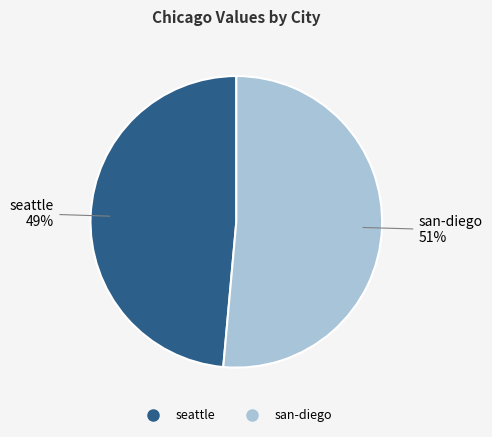

Is there any slice that represents more than half of the pie?

Yes